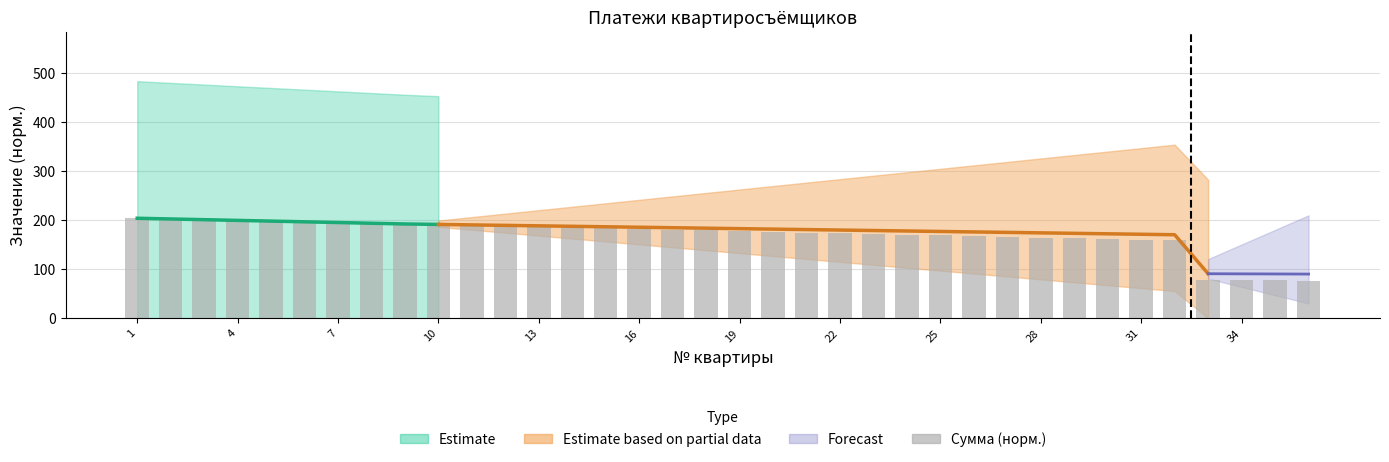

What is the minimum value shown in the chart?

76.5